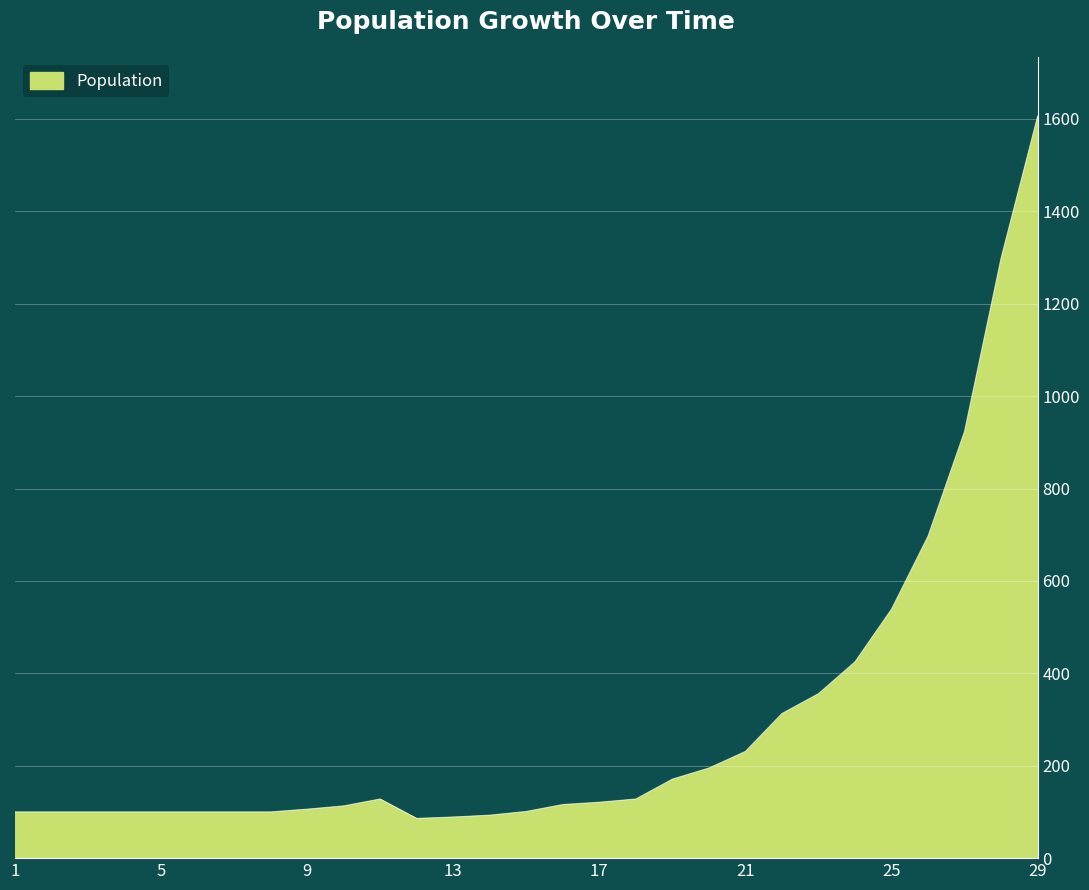

What is the difference between the maximum and minimum values?

1520